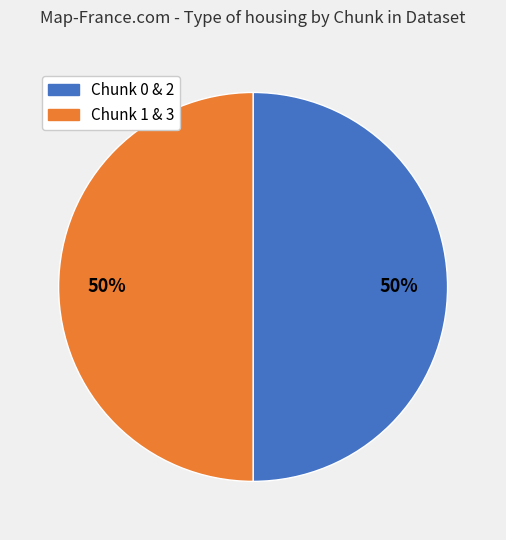

Do Chunk 1 & 3 and Chunk 0 & 2 together represent more than half of the pie?

Yes